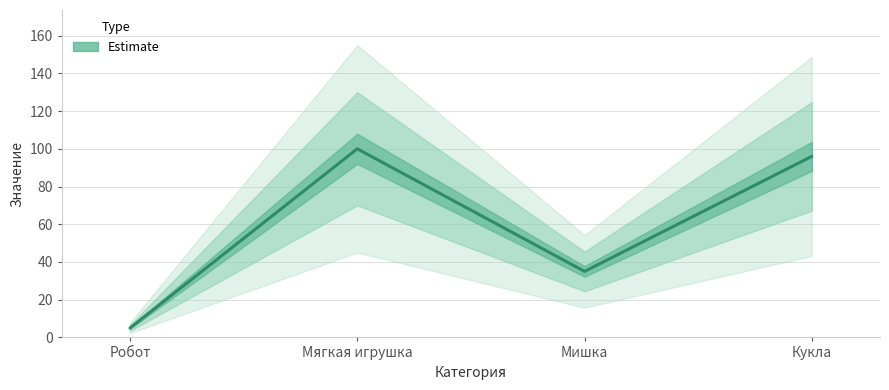

What is the difference between the maximum and minimum values?

95